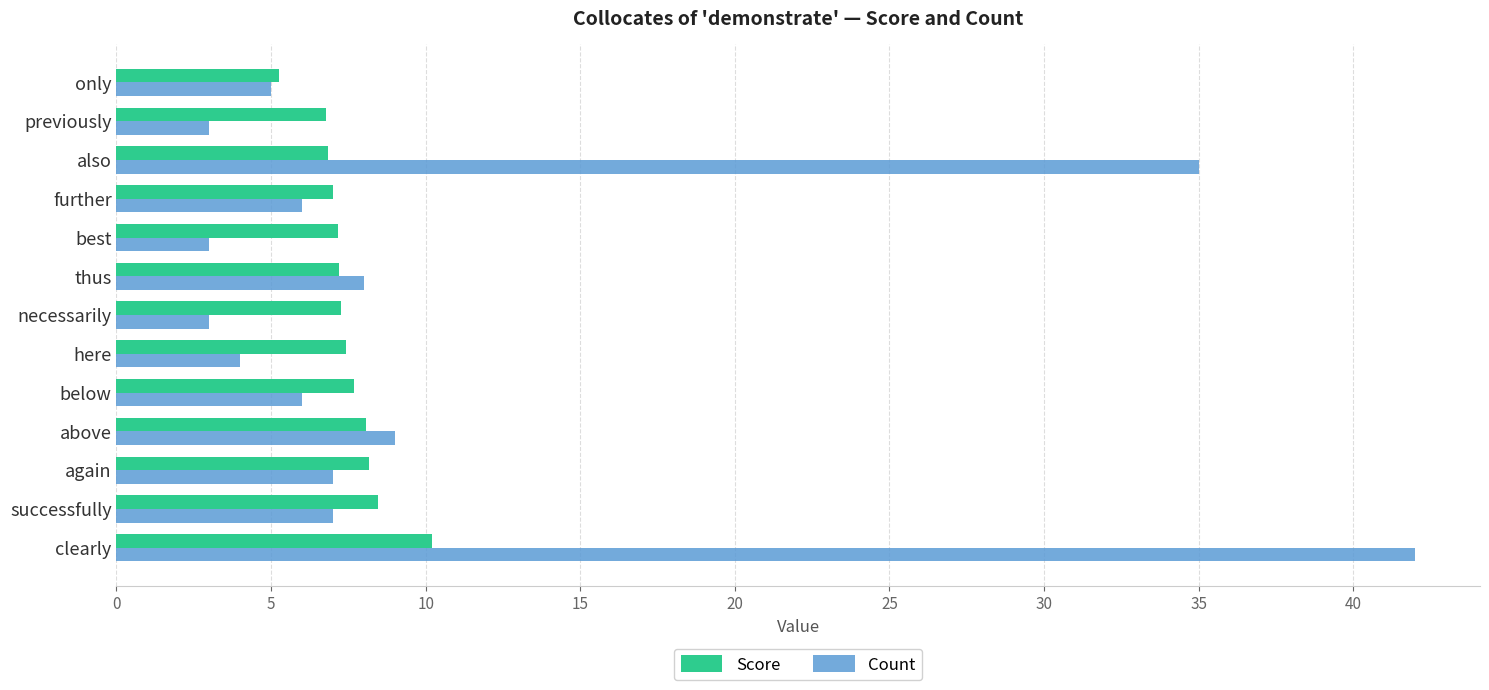

Is it true that Count equals 35.0 at also?

True